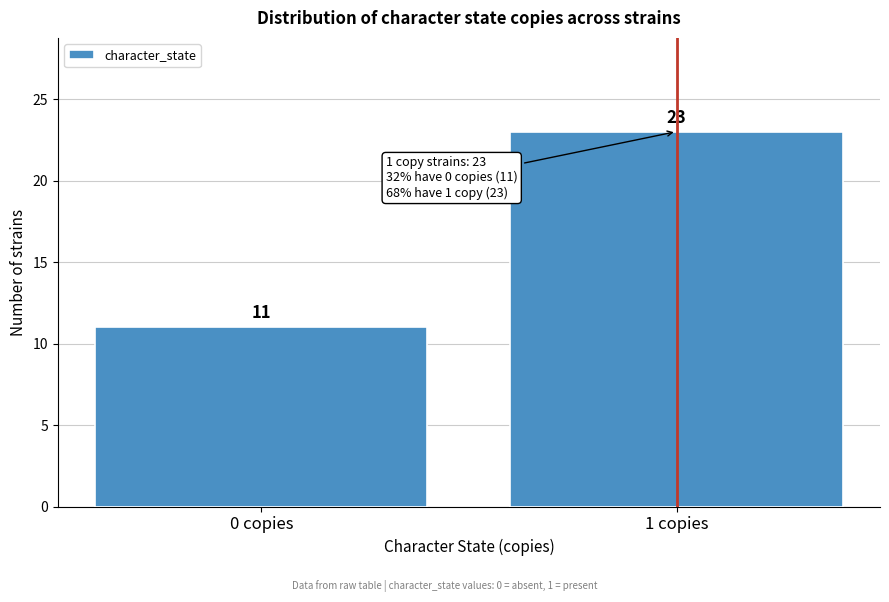

Reading left to right, extract all data points from this chart.

11	23